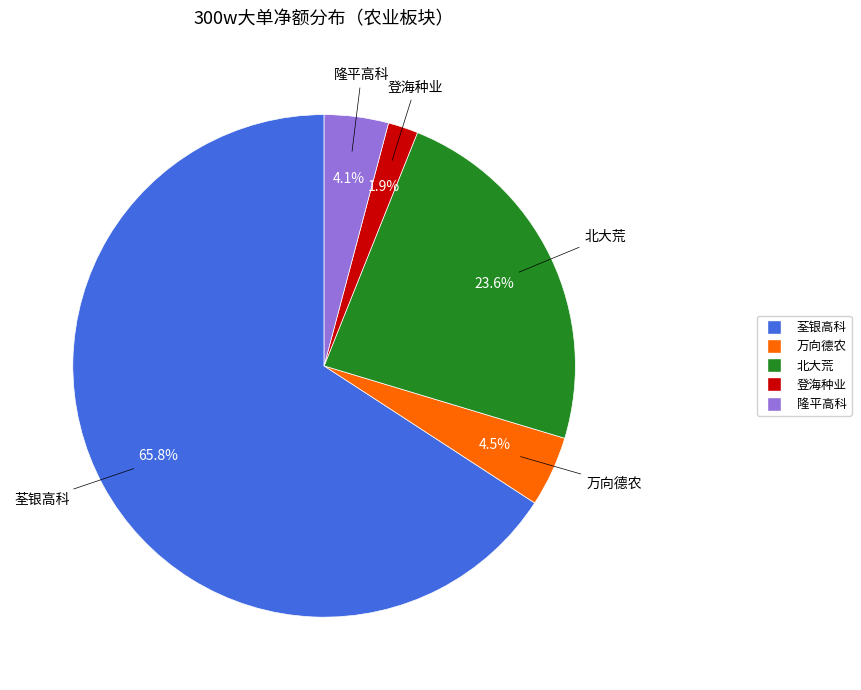

Does any single category account for the majority?

Yes